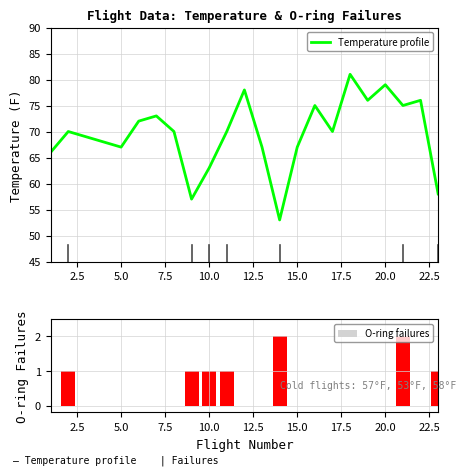

Which series has the largest range (max minus min)?

Temperature profile